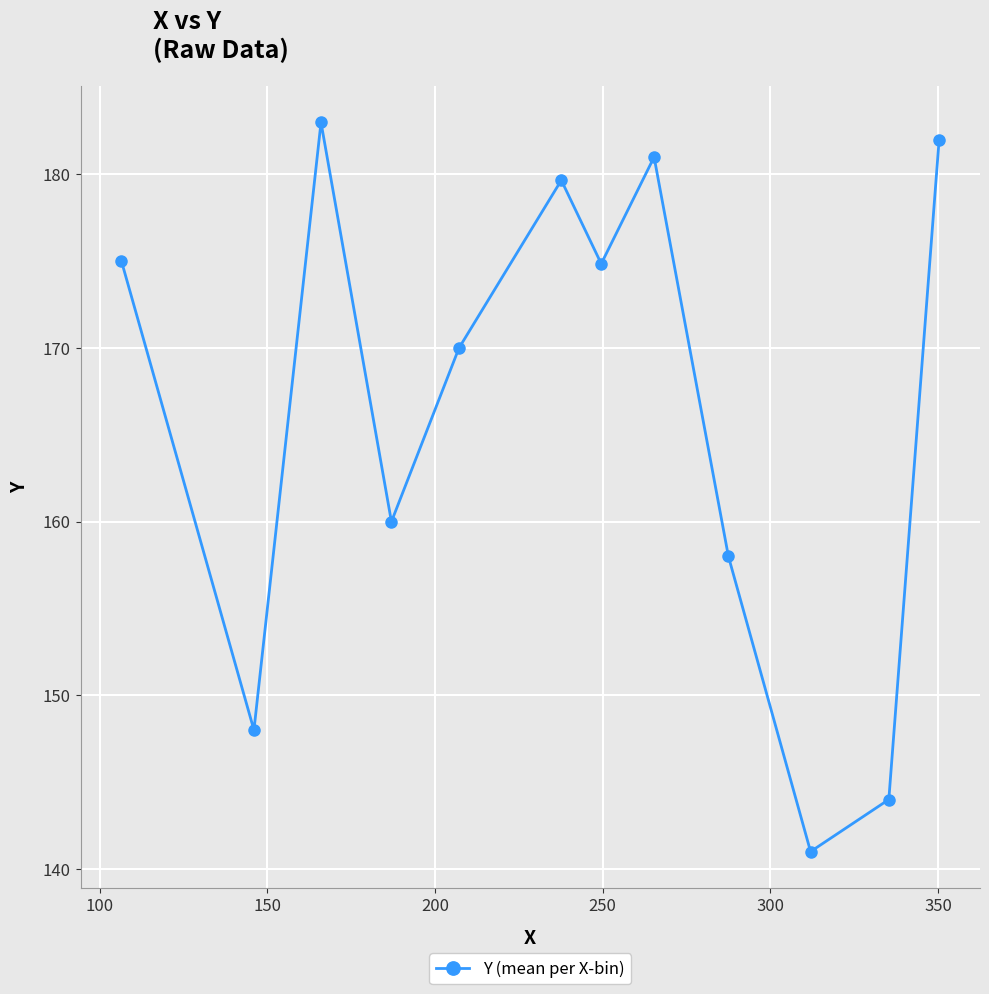

What is the value of the 10th point from the left?

141.0